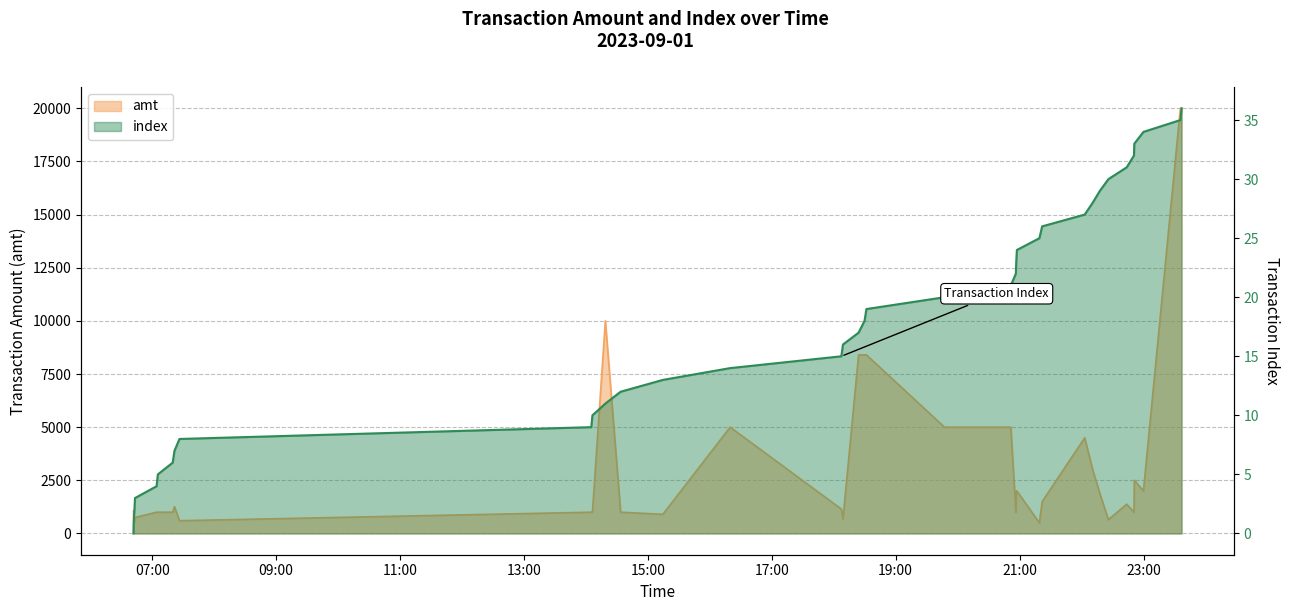

Does the chart display data point markers on the line(s)?

No